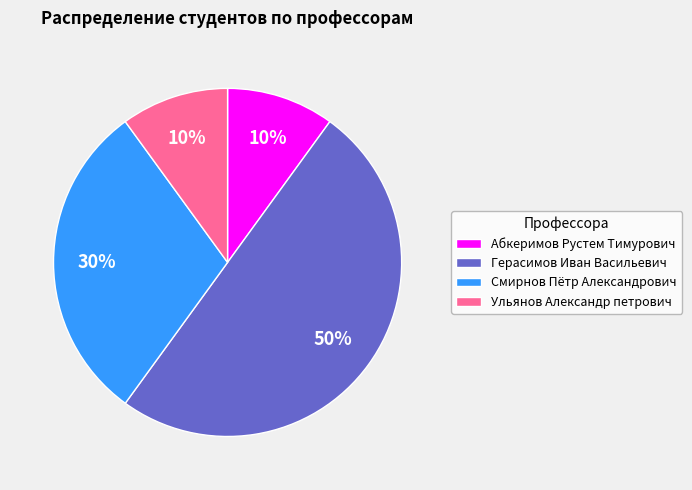

Do Абкеримов Рустем Тимурович and Герасимов Иван Васильевич together represent more than half of the pie?

Yes